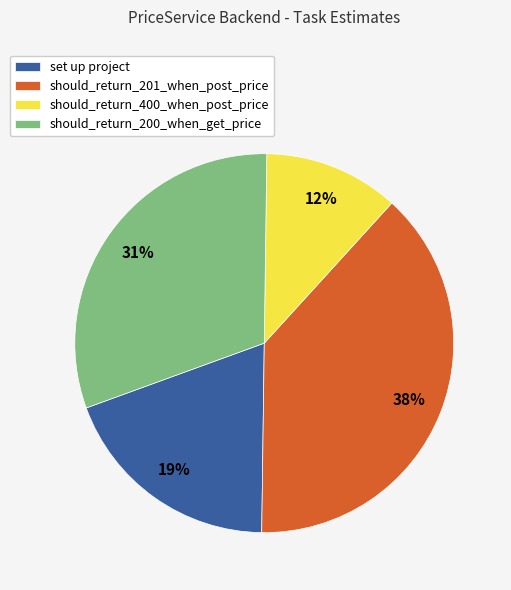

What percentage is the should_return_200_when_get_price slice, to the nearest percent?

31%